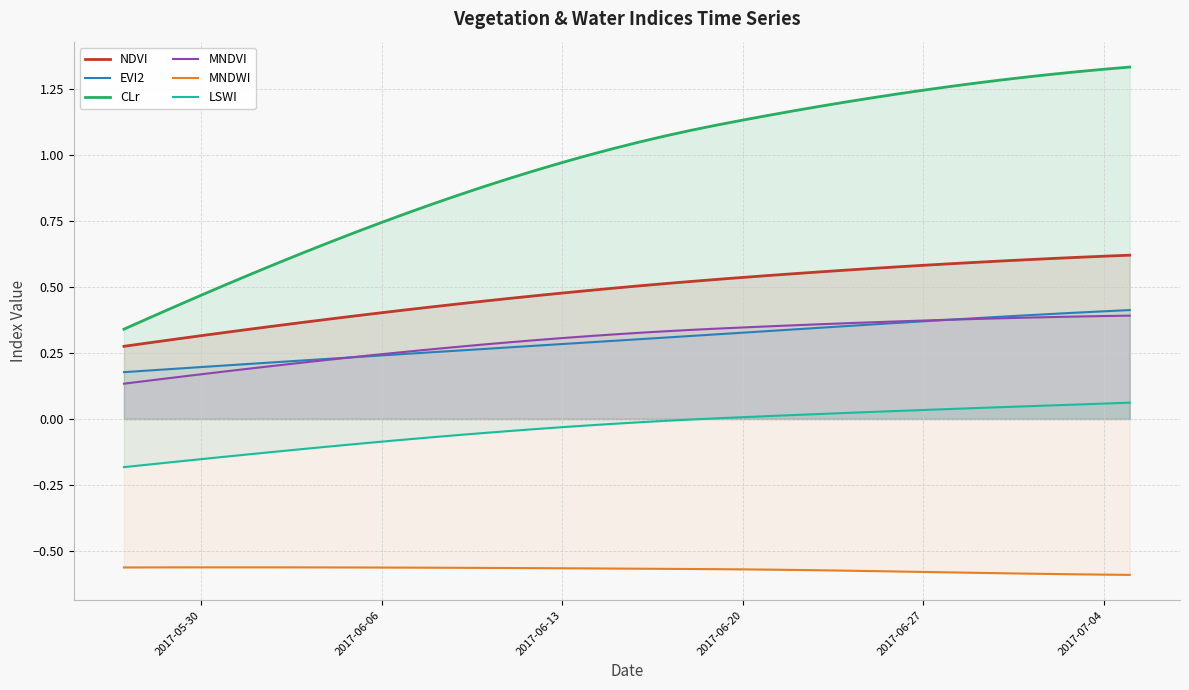

Which series has the largest range (max minus min)?

CLr